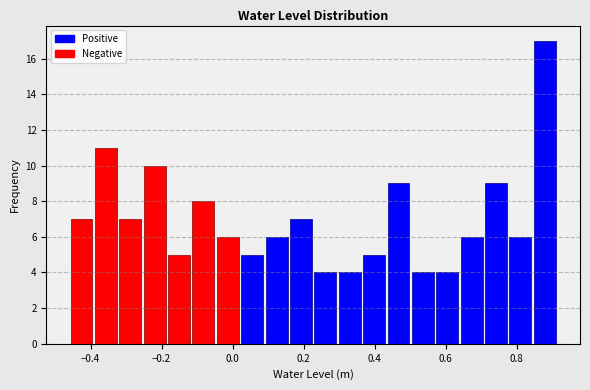

Read against the x-axis, roughly where is the centre of the tallest bar?

0.88